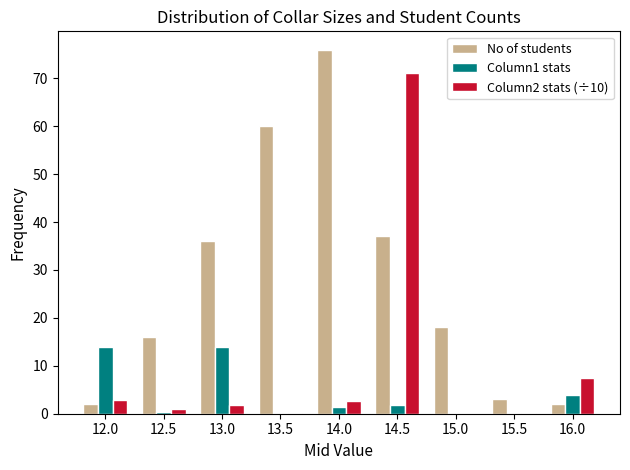

Count the number of data series in this chart.

3